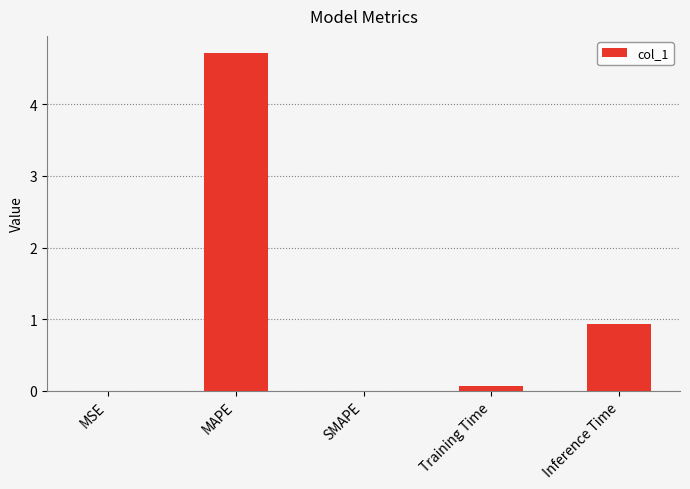

True or false: the data shows 0.0 at SMAPE.

True